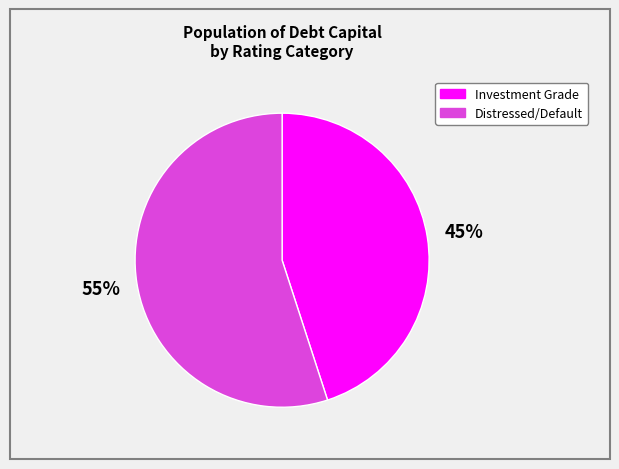

Count the number of slices in the pie.

2